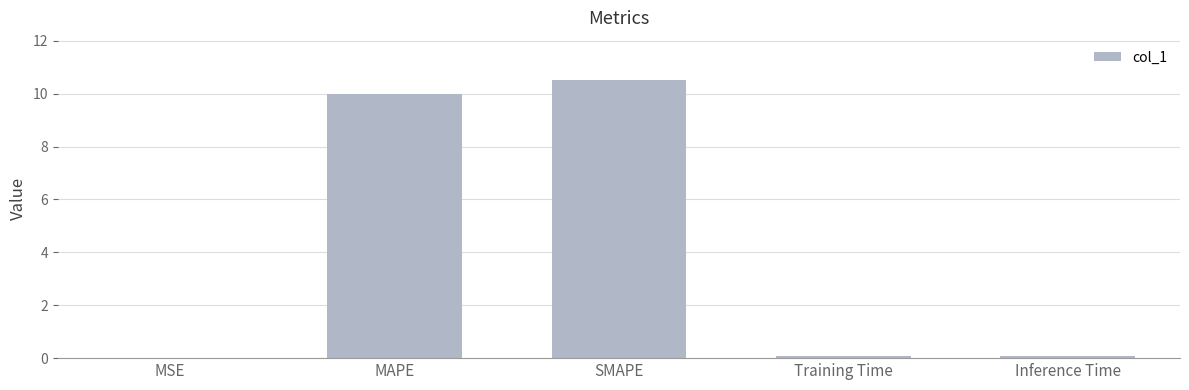

What is the average value?

4.1